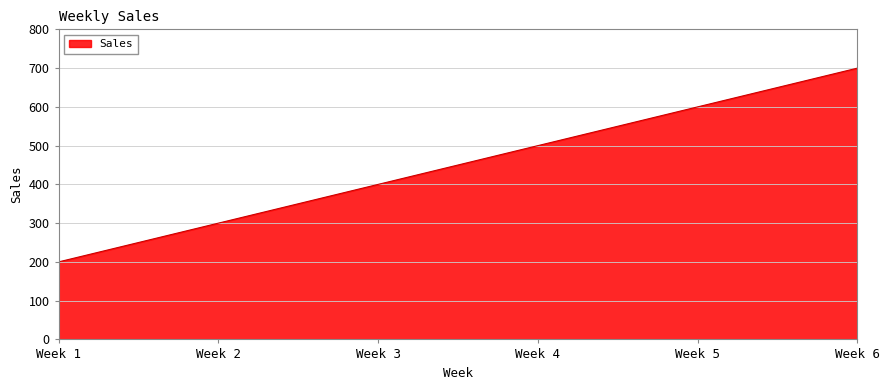

Reading right to left, extract all data points from this chart.

700	600	500	400	300	200